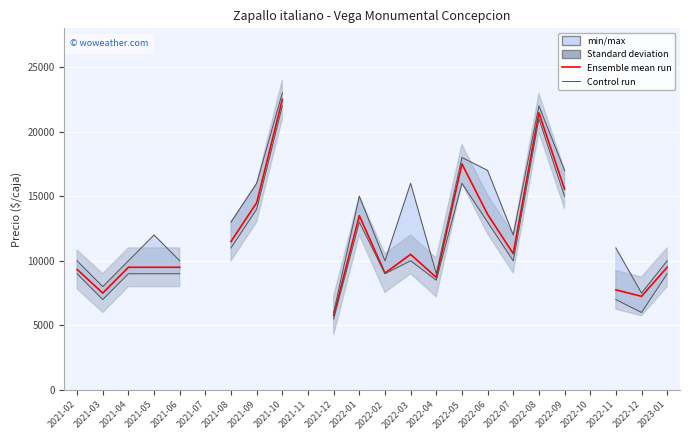

The Ensemble mean run series shows 9500.0 at 2021-04. True or false?

True